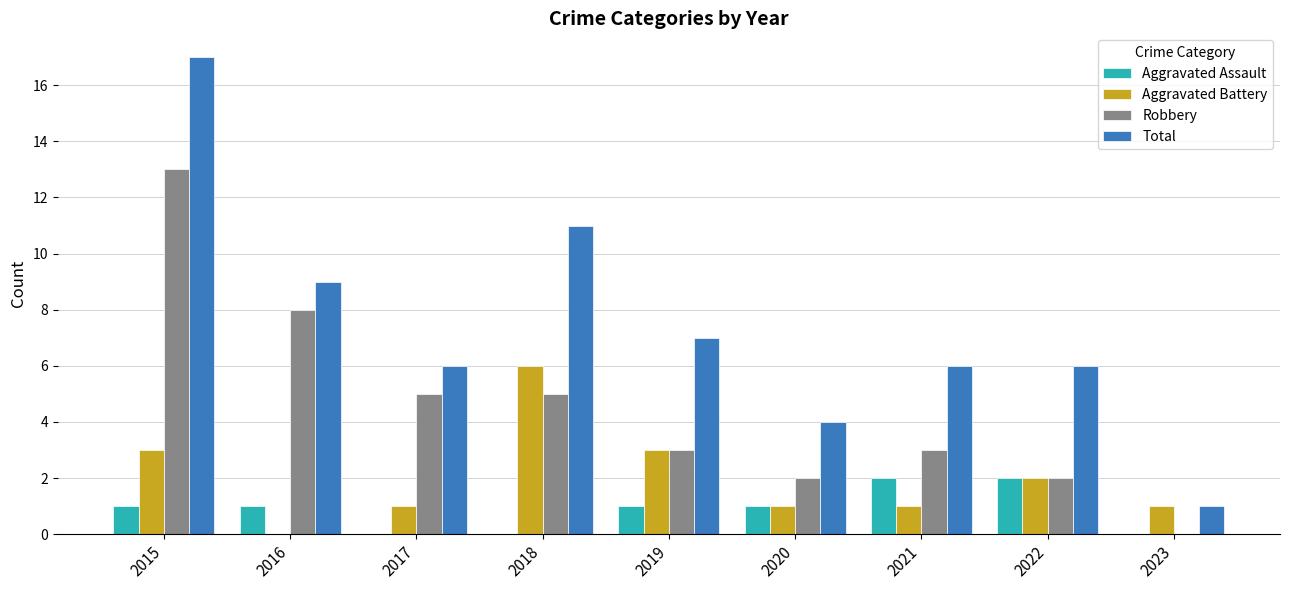

Which series has the largest range (max minus min)?

Total